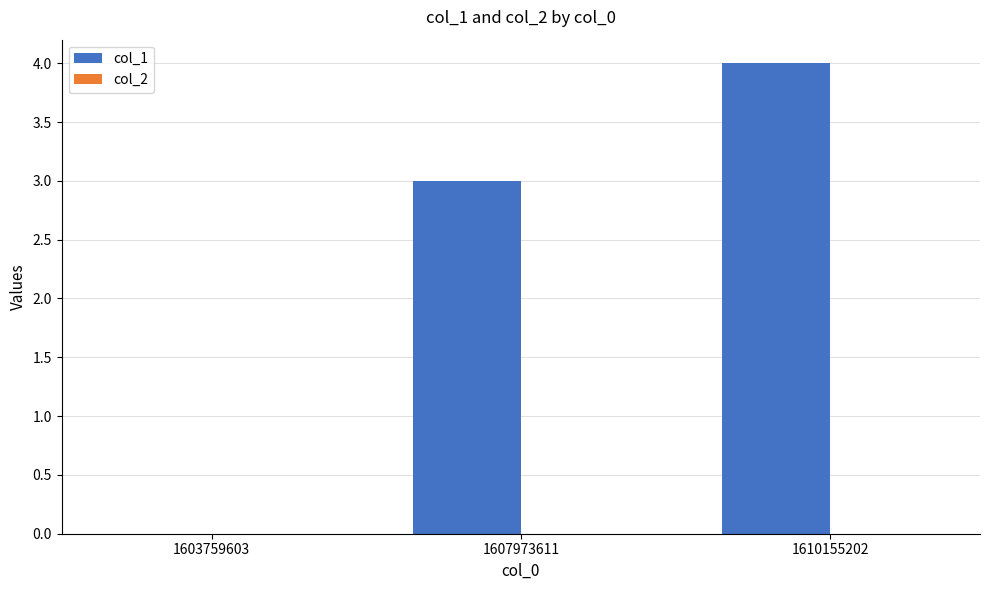

Are the bars horizontal?

No